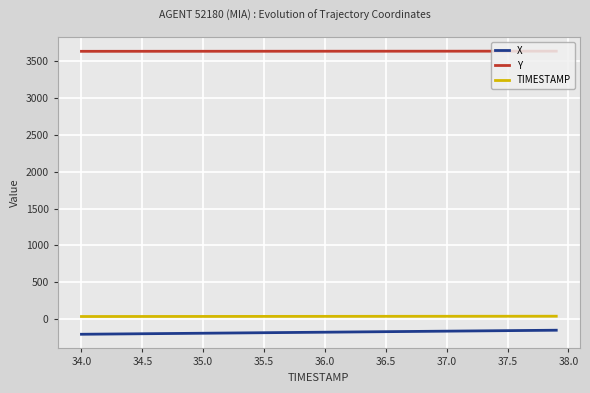

What are all the series names shown in the legend?

X, Y, TIMESTAMP